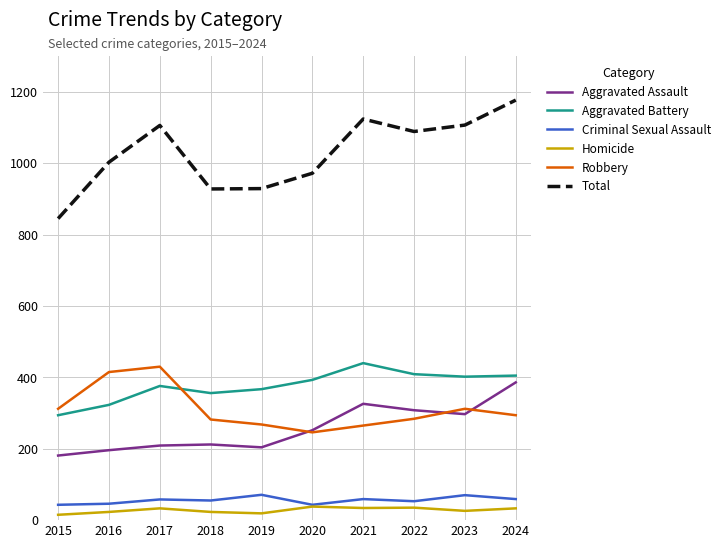

True or false: Homicide and Total cross at least once.

False